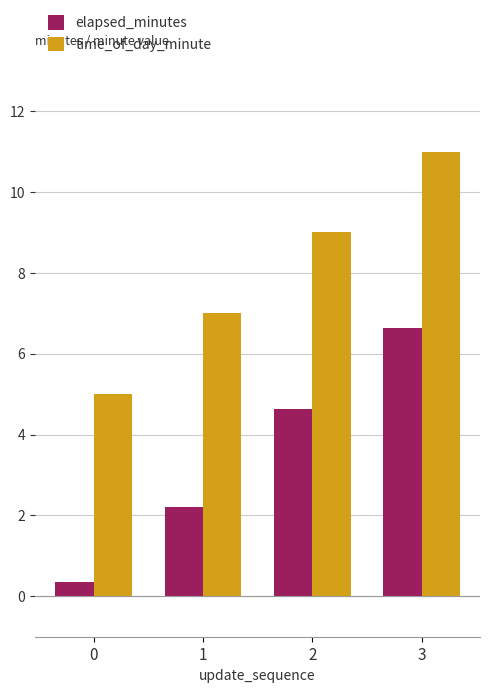

What are all the series names shown in the legend?

elapsed_minutes, time_of_day_minute